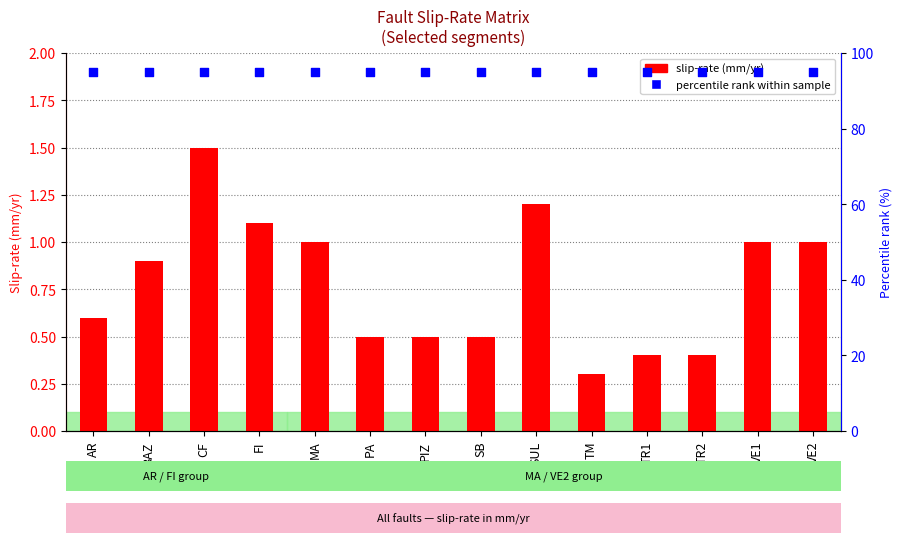

Which series has the largest total across all categories?

percentile rank within the sample